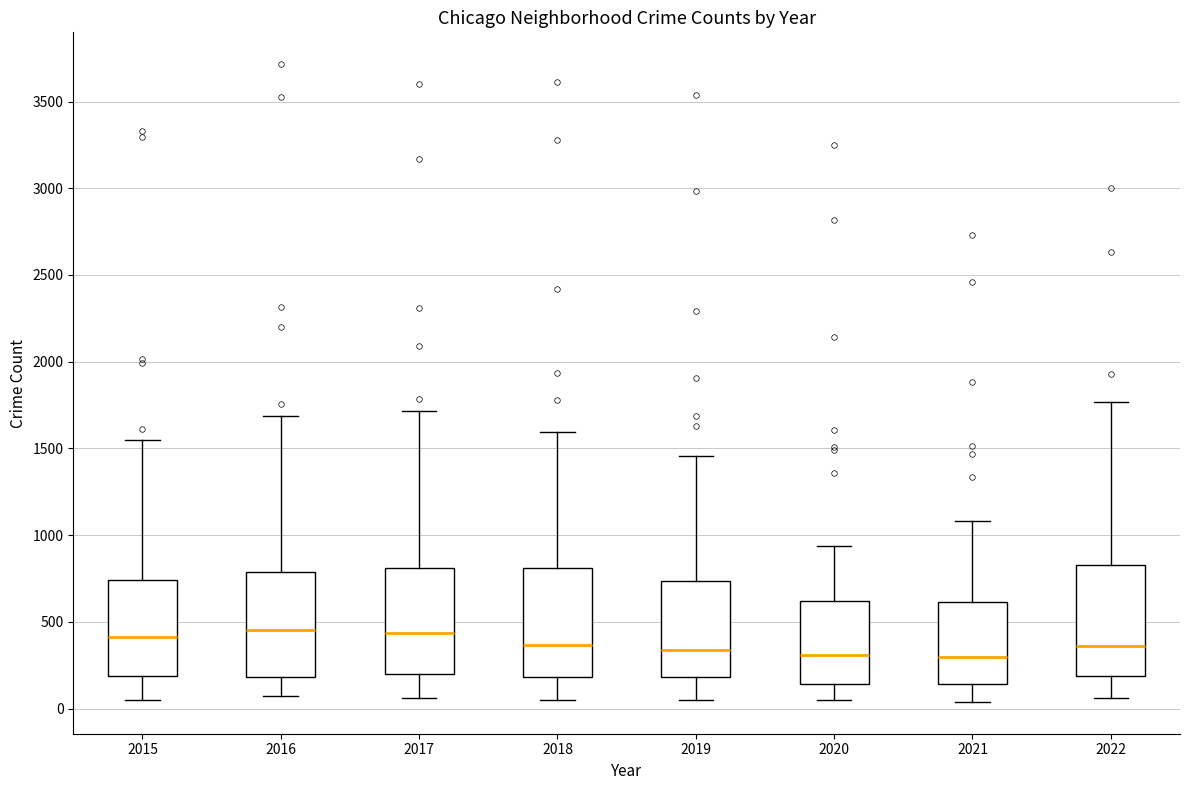

Reading left to right, transcribe this box plot: for each box, give where its median line is, the range the box spans, and where its two whiskers end, as read against the y-axis. The values are not printed on the chart, so give them approximately, as read against the axis.

2015: median 400, box 200 to 750, whiskers 50 to 1550
2016: median 450, box 200 to 800, whiskers 50 to 1700
2017: median 450, box 200 to 800, whiskers 50 to 1700
2018: median 350, box 200 to 800, whiskers 50 to 1600
2019: median 350, box 200 to 750, whiskers 50 to 1450
2020: median 300, box 150 to 600, whiskers 50 to 950
2021: median 300, box 150 to 600, whiskers 50 to 1100
2022: median 350, box 200 to 850, whiskers 50 to 1750